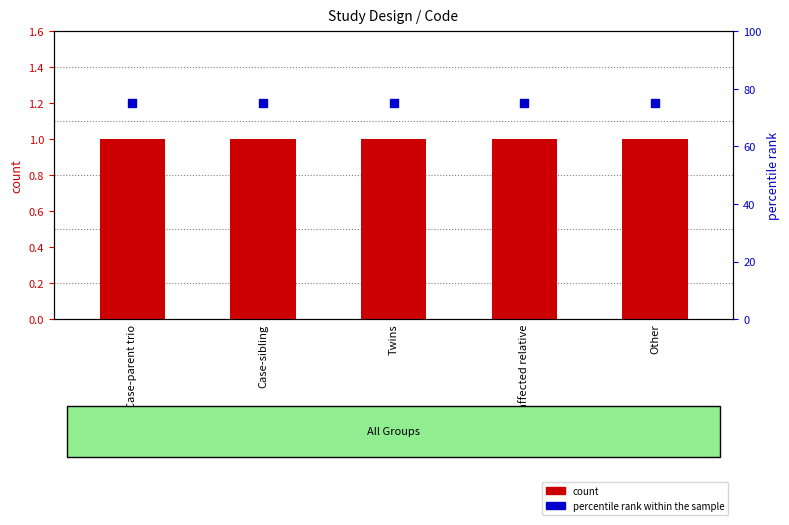

At how many categories does at least one series exceed 6?

5